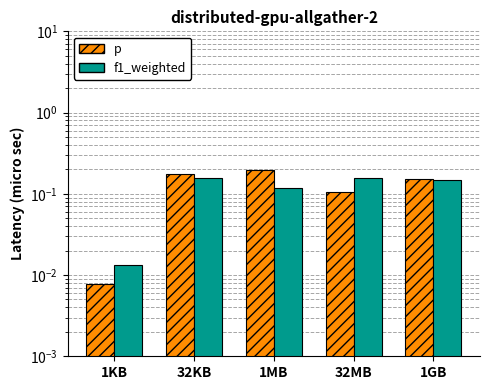

What is the sum of the f1_weighted values at 1KB and 32MB?

0.2